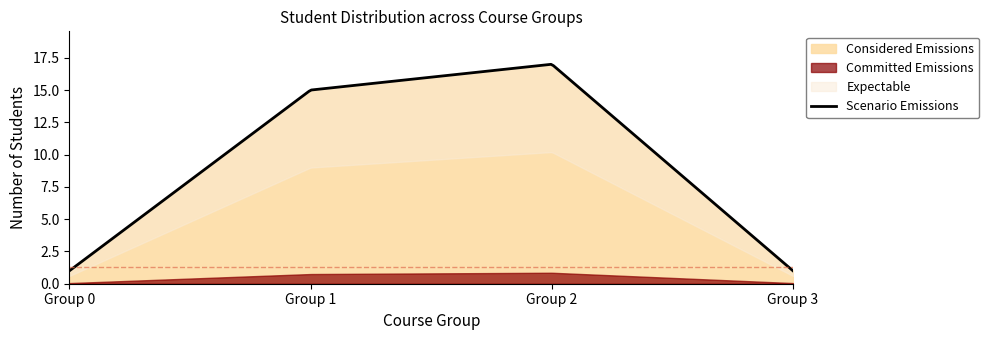

What is the change in value from Group 1 to Group 3?

-14